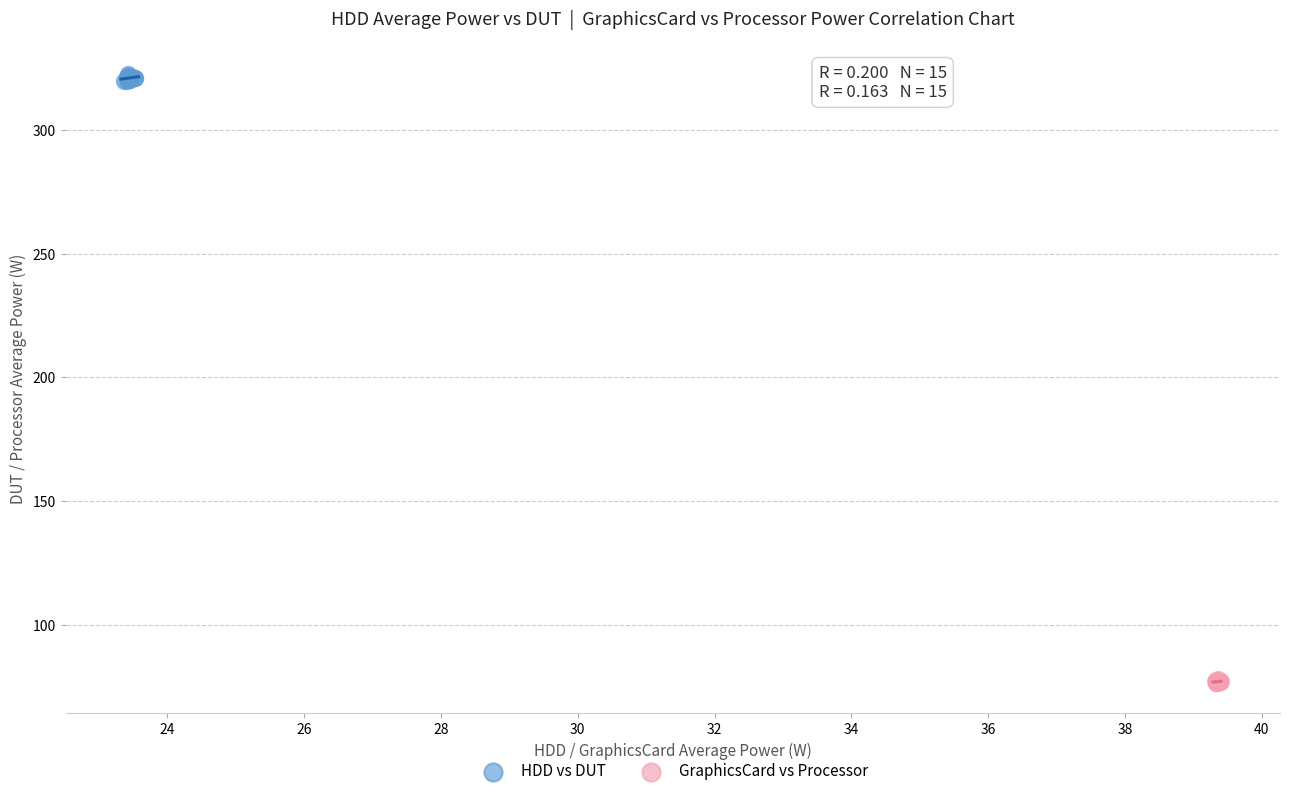

Which series reaches the minimum Y coordinate?

GraphicsCard vs Processor